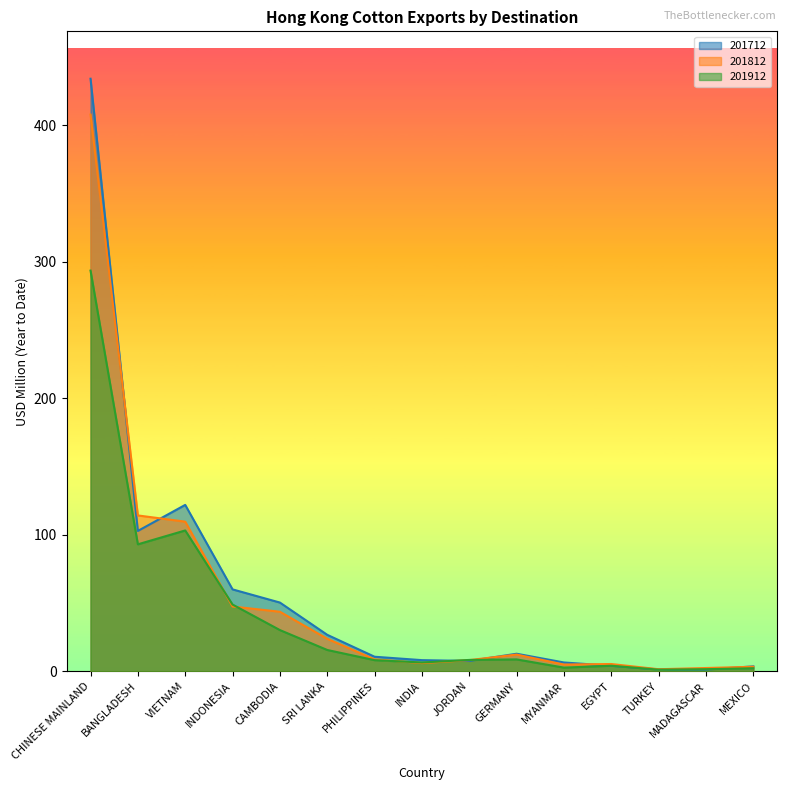

Which series has the largest total across all categories?

201712